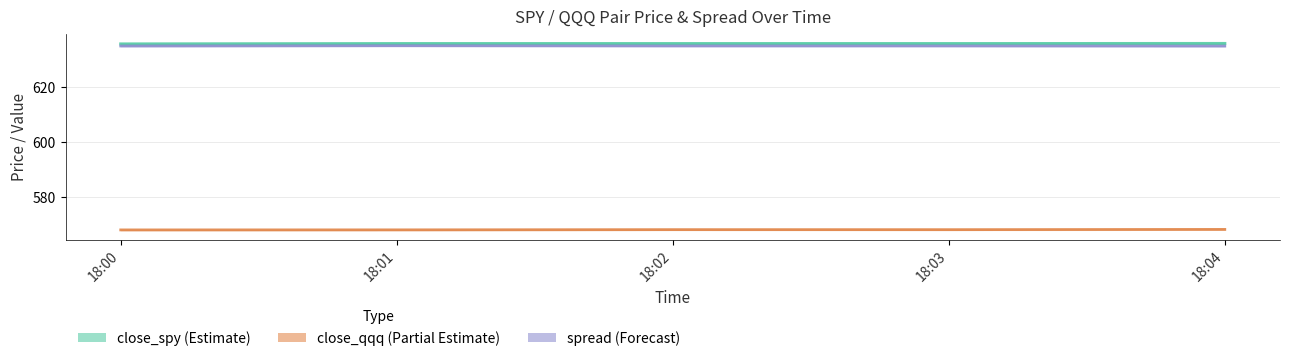

At which category does close_qqq reach its first local peak?

18:02